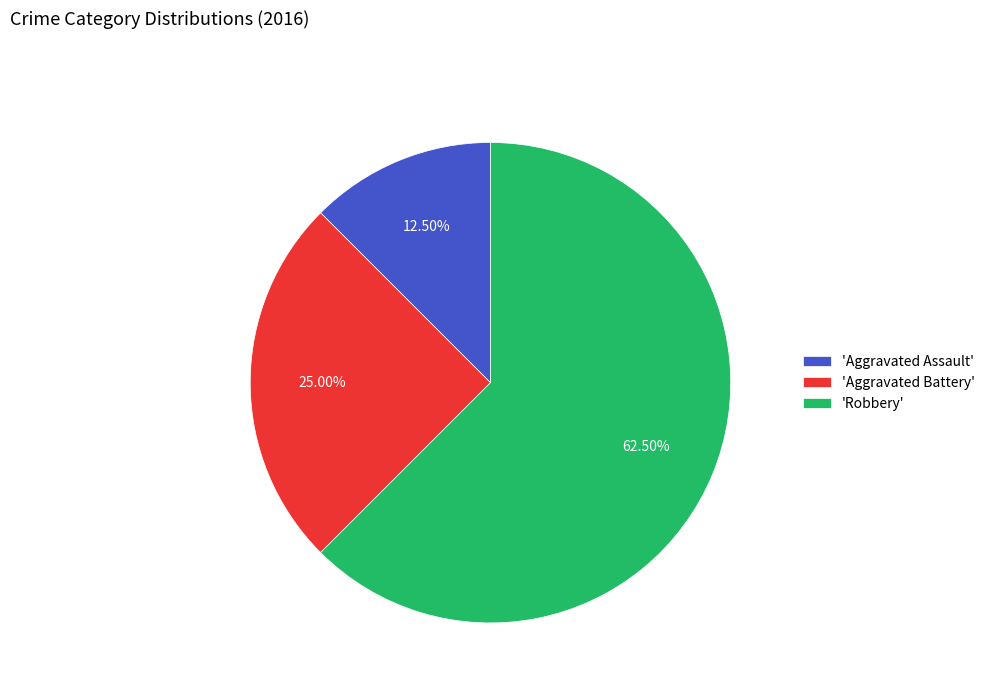

Combined, do 'Aggravated Battery' and 'Robbery' account for over 50%?

Yes